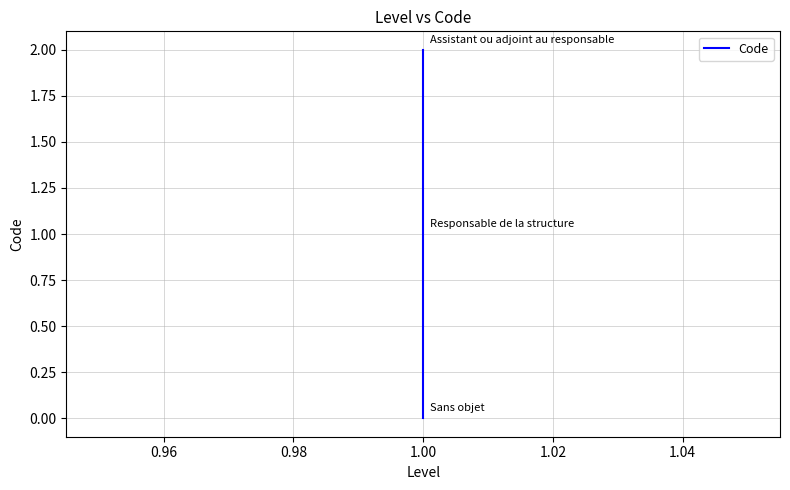

True or false: the data shows 0 at 1.00.

False